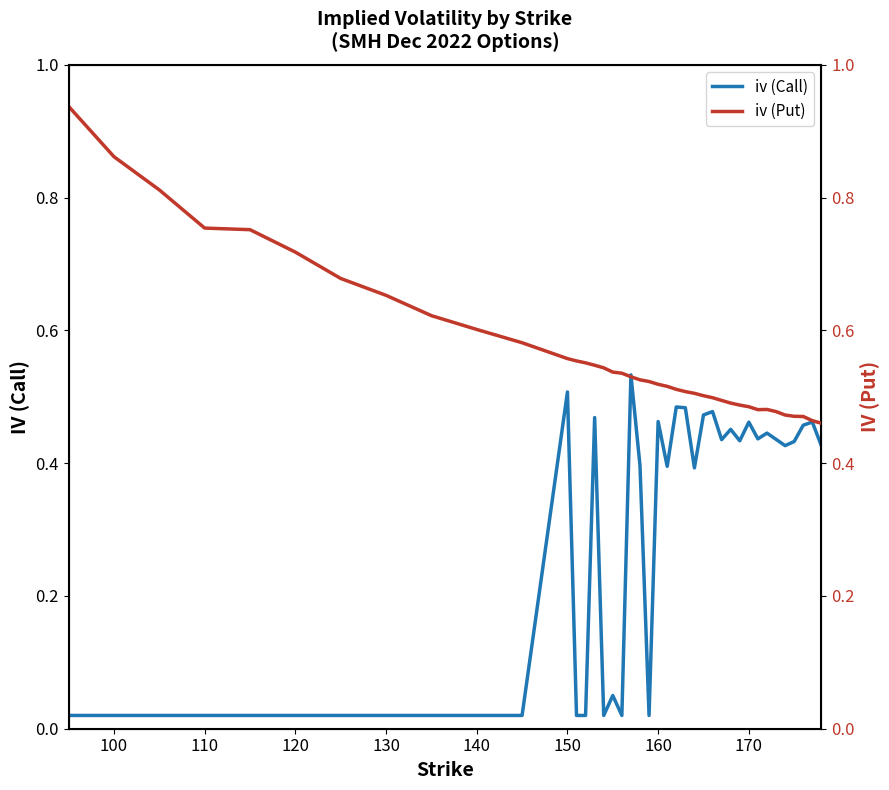

What is the difference between the maximum and second lowest values in the iv (Put) series?

0.5